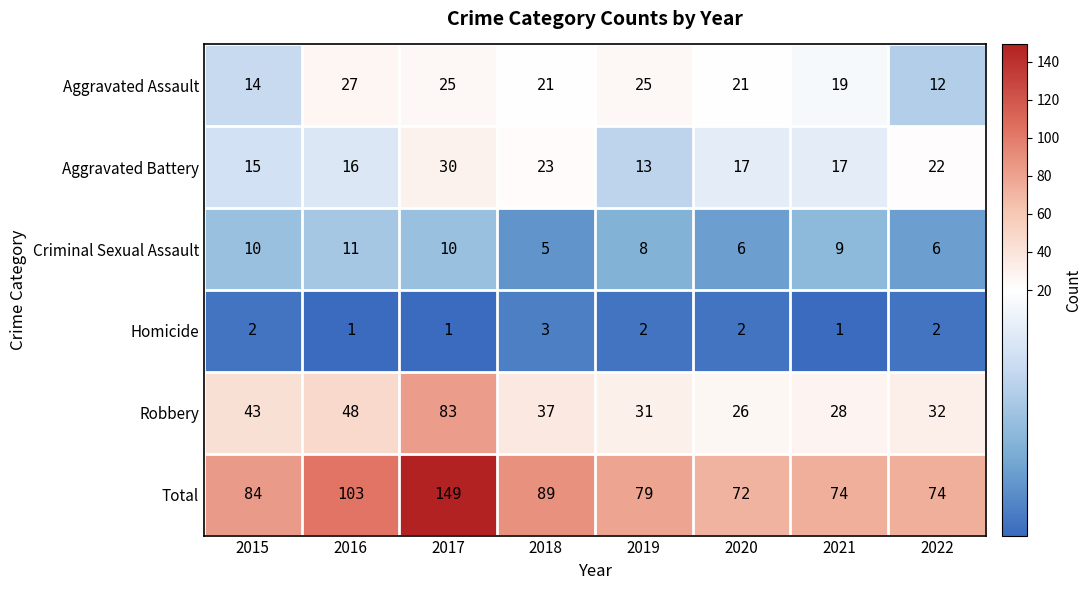

Count the number of data series in this chart.

6